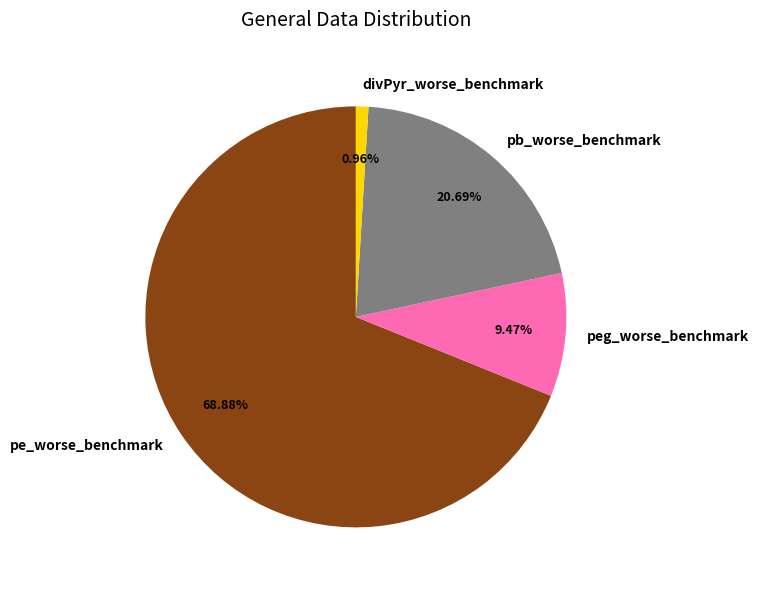

To the nearest percent, what is the combined percentage of divPyr_worse_benchmark and pb_worse_benchmark?

22%